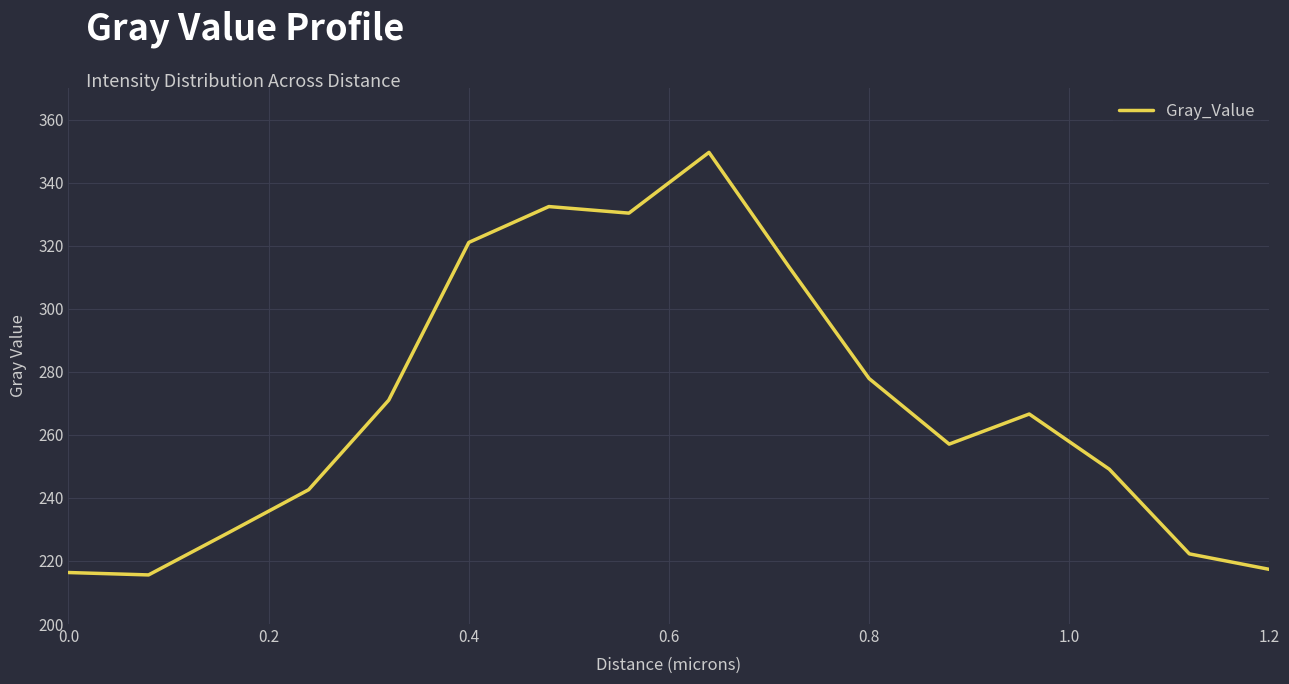

What is the minimum value shown in the chart?

215.6